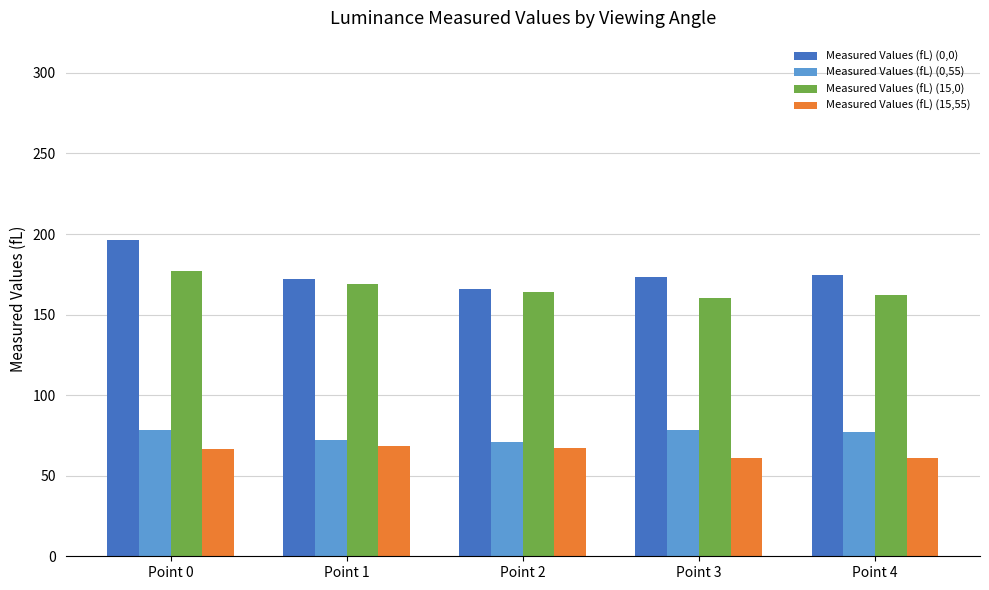

What is the smallest value displayed?

60.8